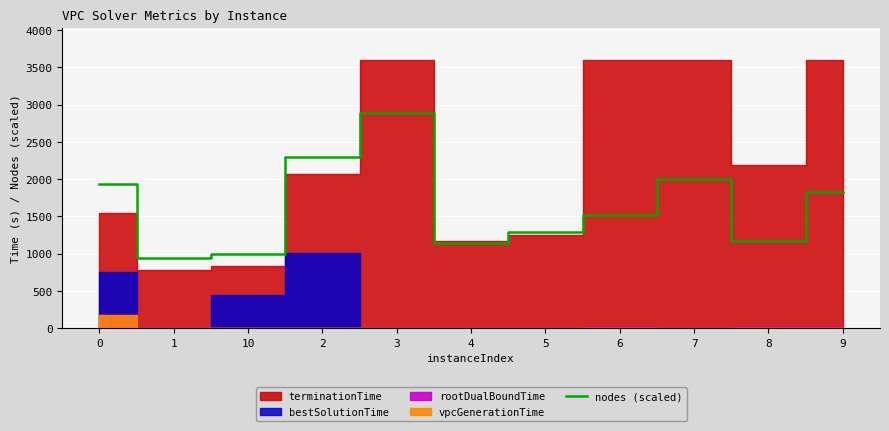

Where is the first local minimum?

1